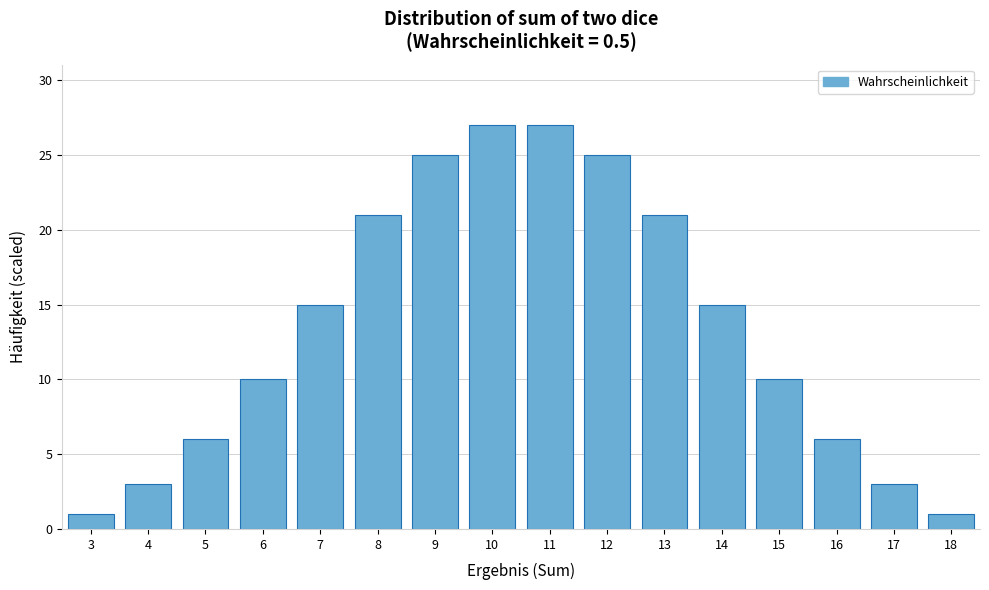

Reading left to right, extract all data points from this chart.

1	3	6	10	15	21	25	27	27	25	21	15	10	6	3	1